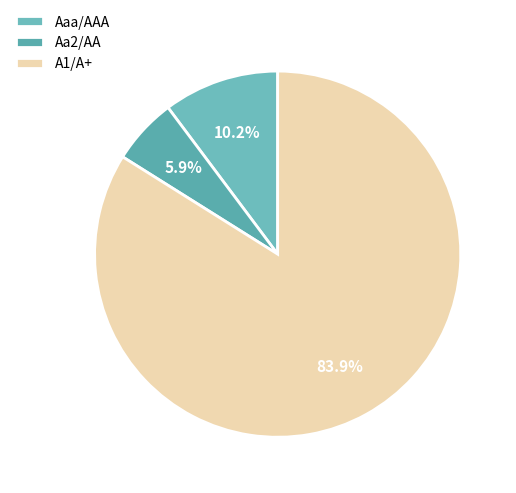

Which category has the biggest portion of the pie?

A1/A+